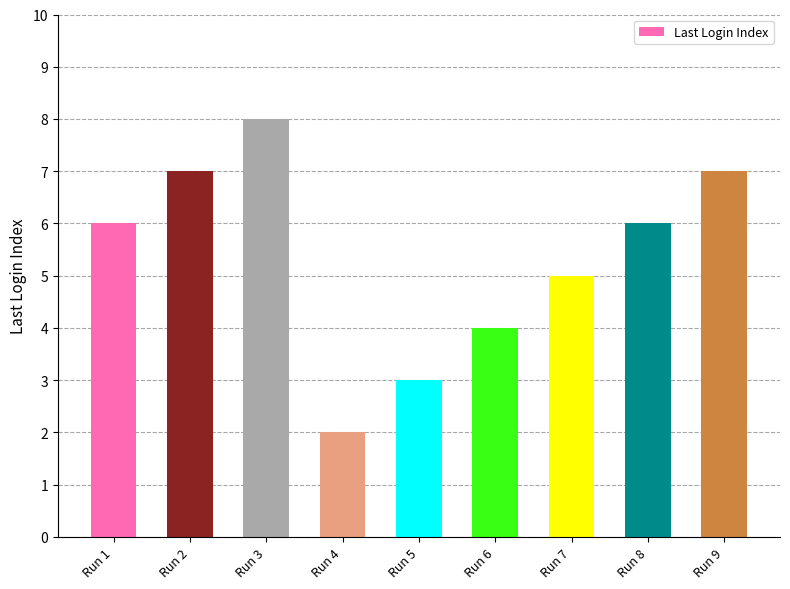

What is the sum of the values at Run 9 and Run 1?

13